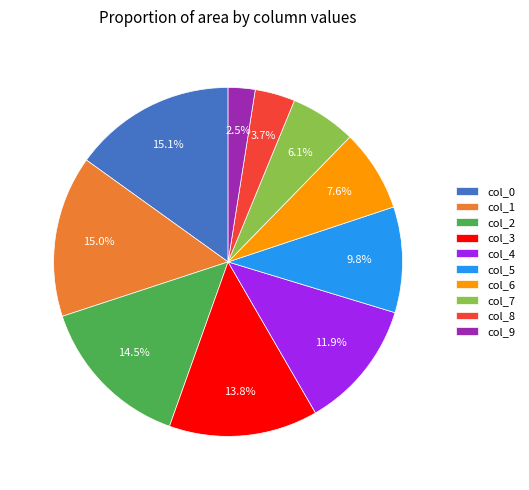

True or false: col_4 accounts for 1% of the total.

False